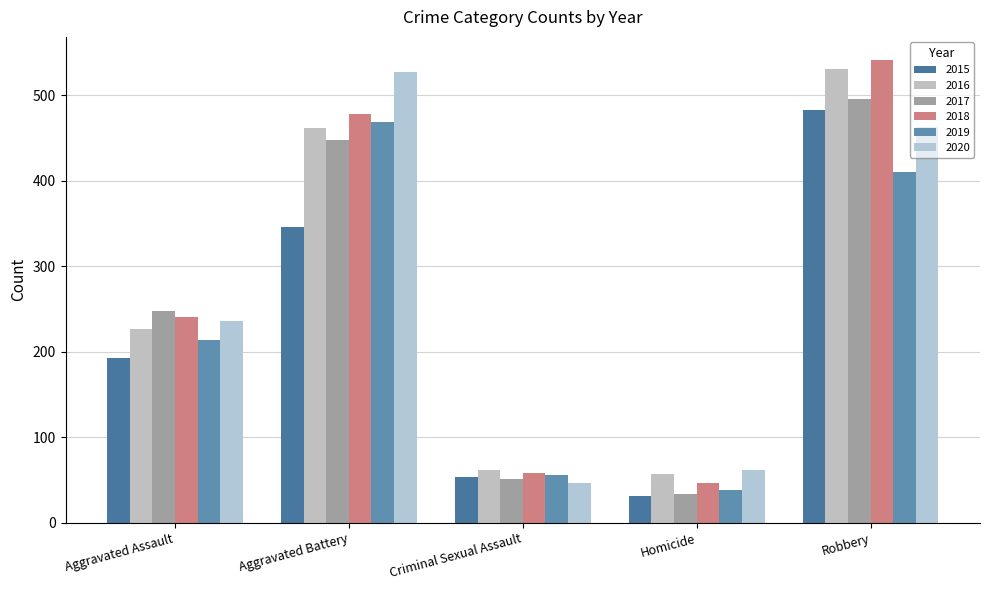

What is the label of the 3rd bar from the right?

Criminal Sexual Assault